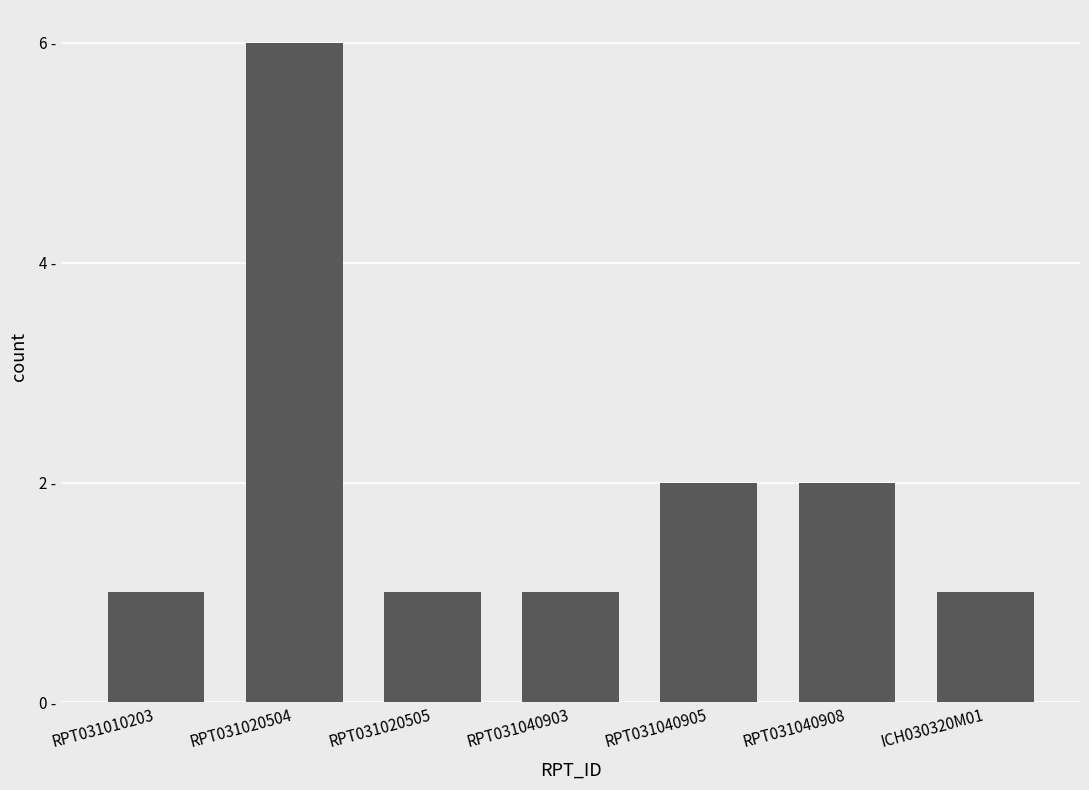

True or false: the data shows 2 at RPT031040903.

False